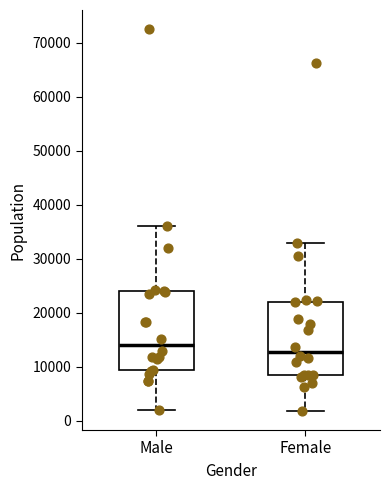

Where does the lower whisker of the box for Female end on the y-axis? The values are not printed on the chart, so give them approximately, as read against the axis.

2000